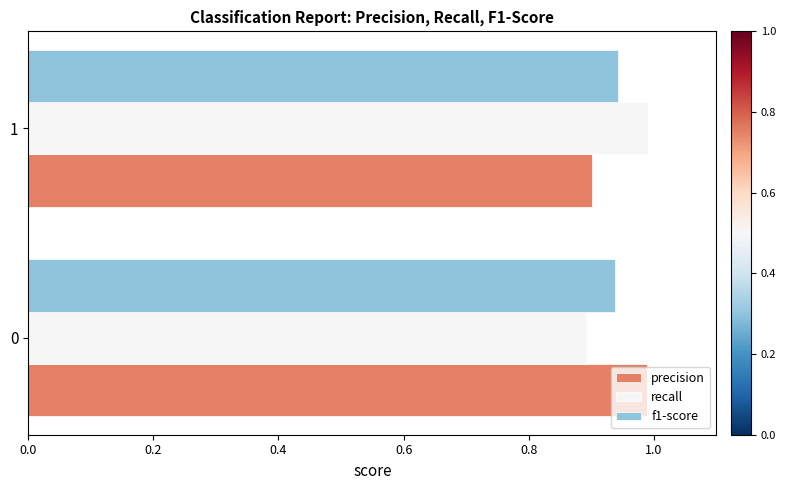

What is the sum of all recall values?

1.9